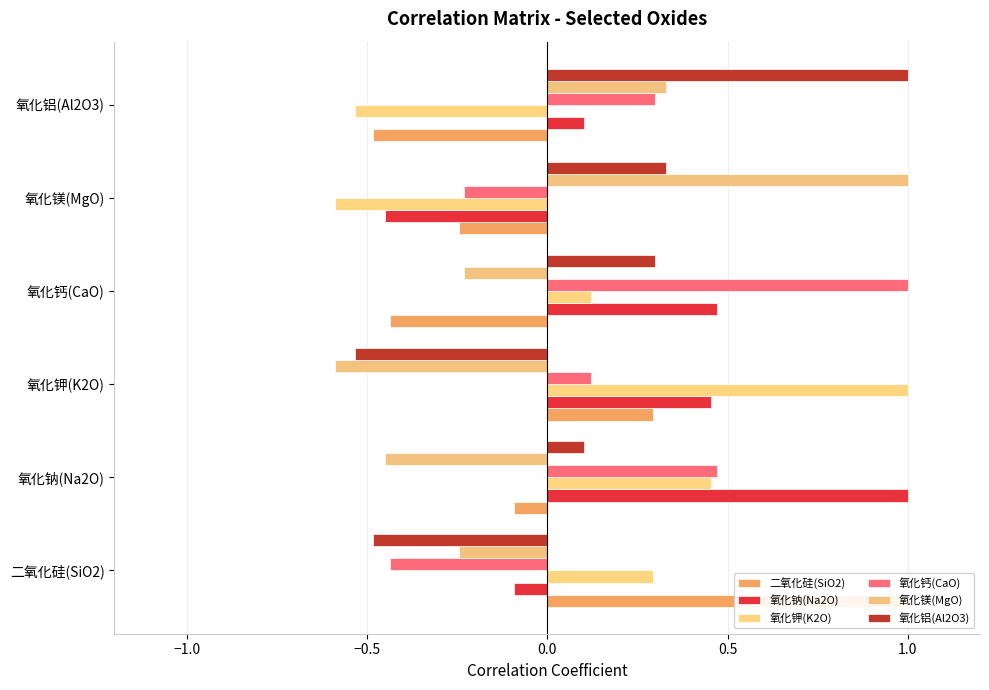

The 氧化铝(Al2O3) series shows 0.3 at 氧化铝(Al2O3). True or false?

False